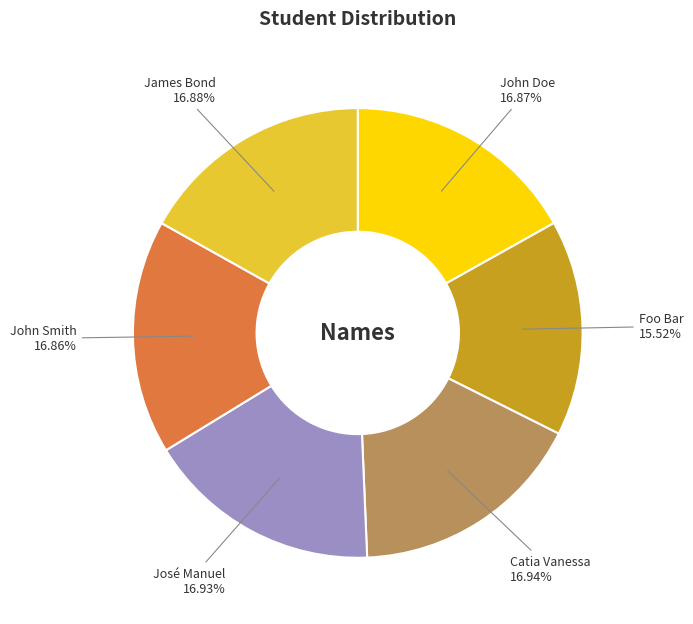

True or false: Catia Vanessa accounts for 17% of the total.

True